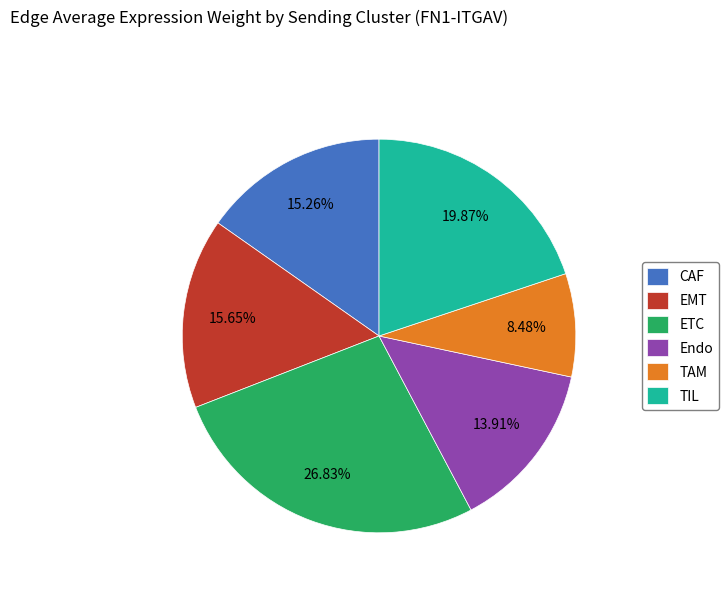

Between ETC and TIL, which is larger?

ETC